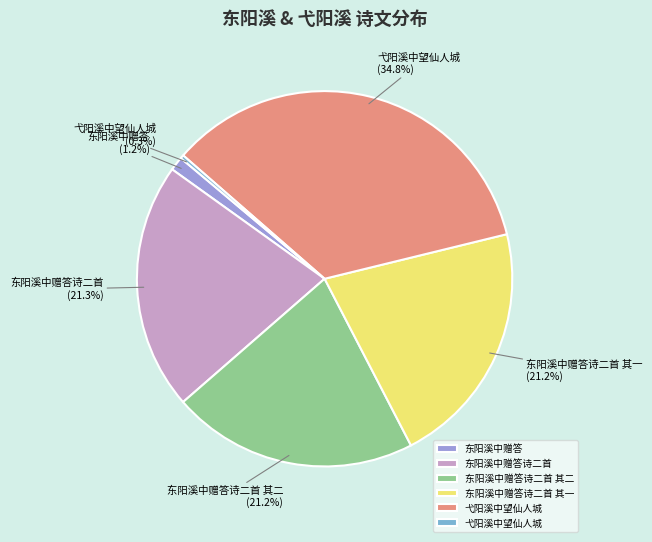

Is there a majority slice in this chart?

No